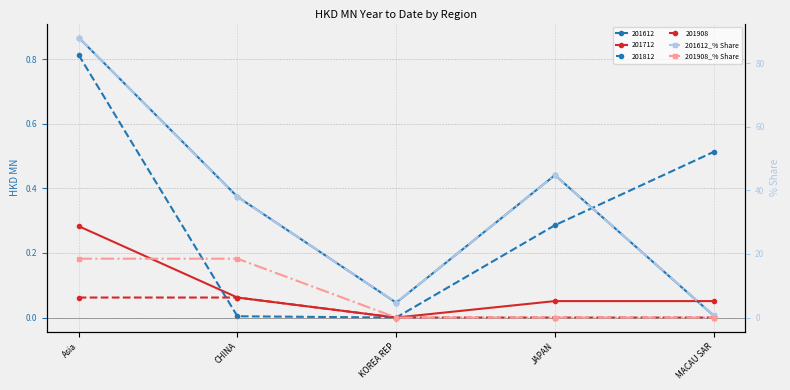

True or false: 201612_% Share and 201908_% Share intersect in this chart.

False